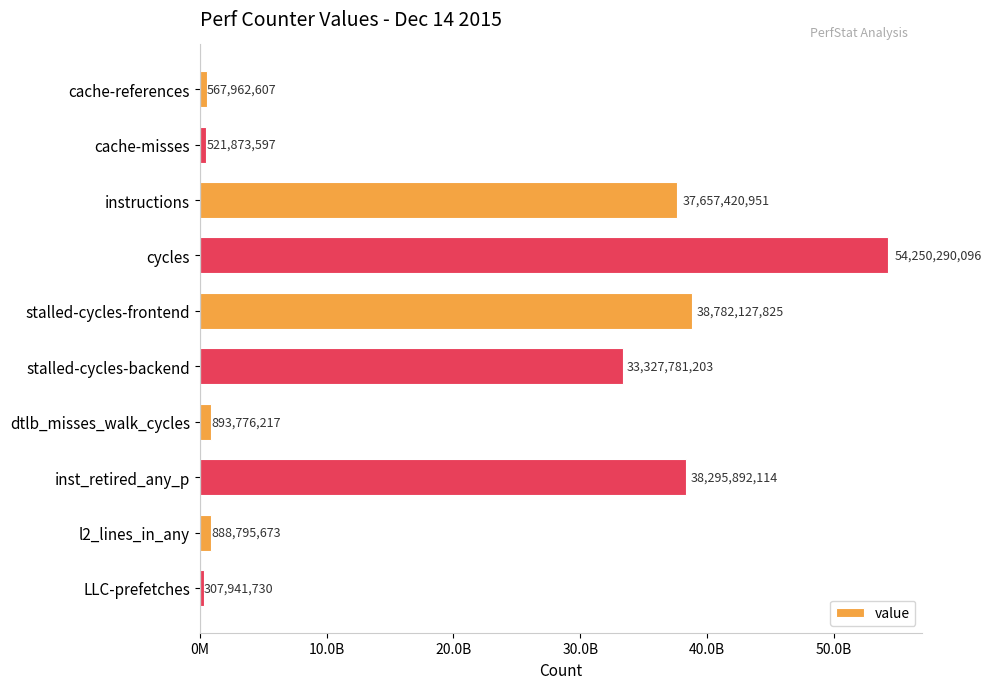

Are the bars horizontal?

Yes